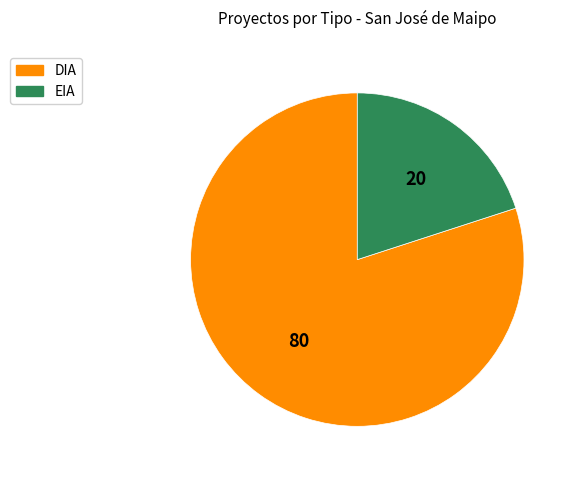

Rank the categories by value from highest to lowest.

DIA, EIA